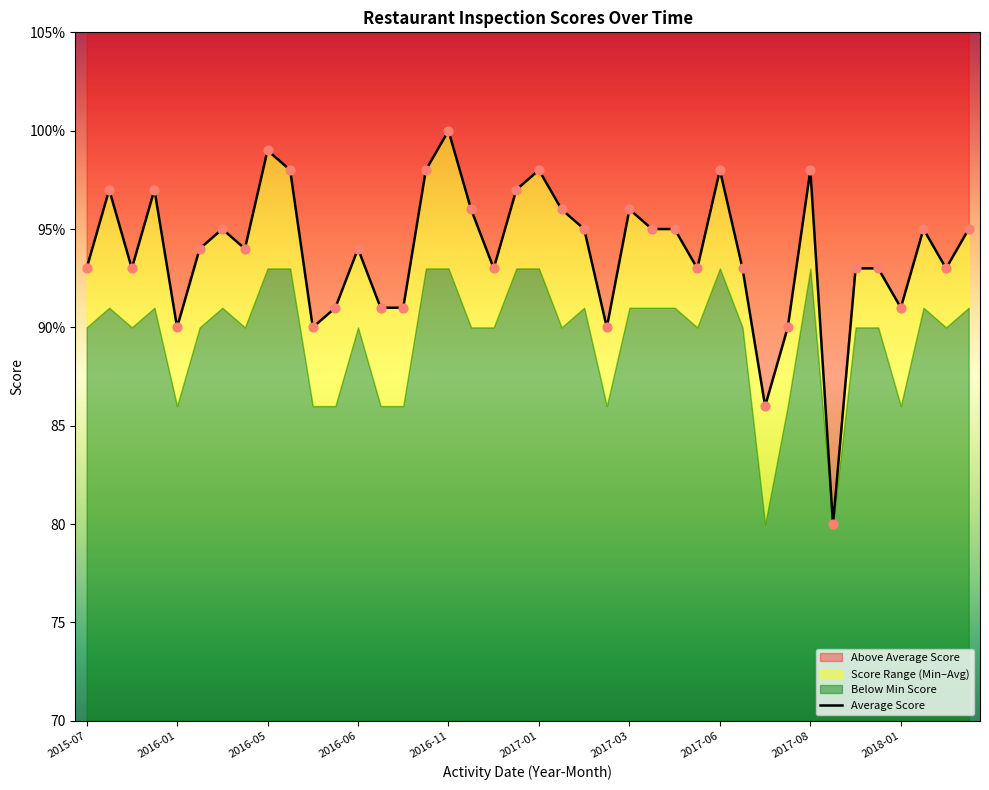

Between 2017-02 and 2017-07, which is larger?

2017-07